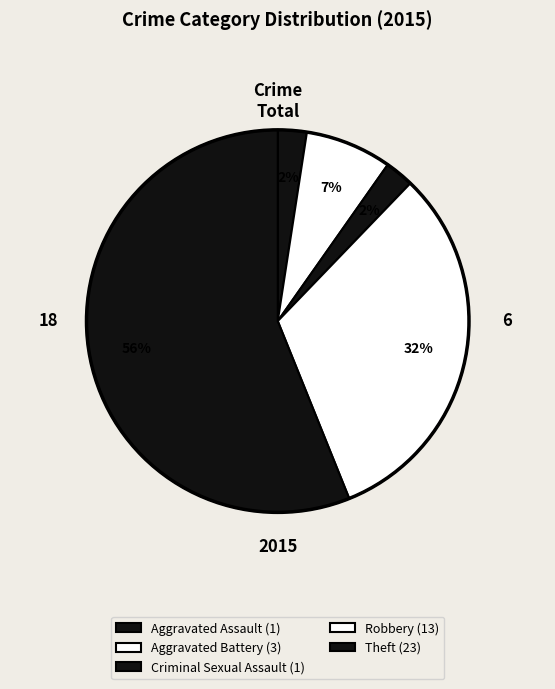

Count the number of slices in the pie.

5